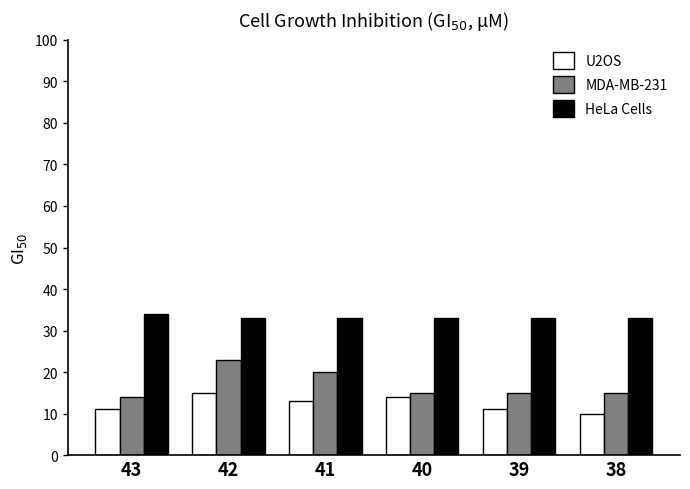

What is the sum of the U2OS values at 40 and 38?

24